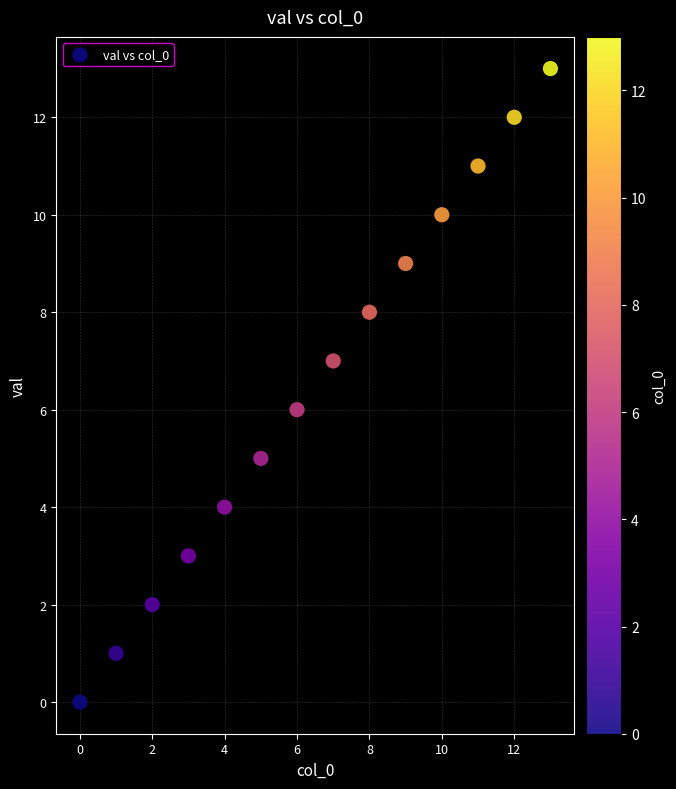

What is the range of Y values (max minus min)?

13